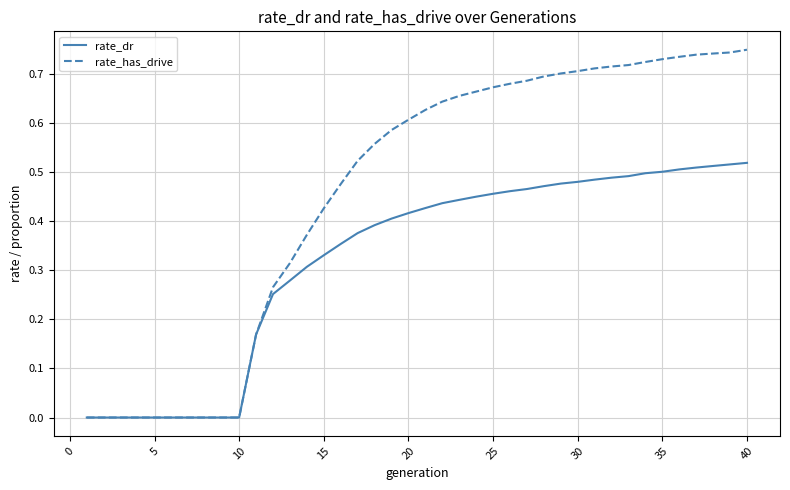

Which series has the widest spread of values?

rate_has_drive